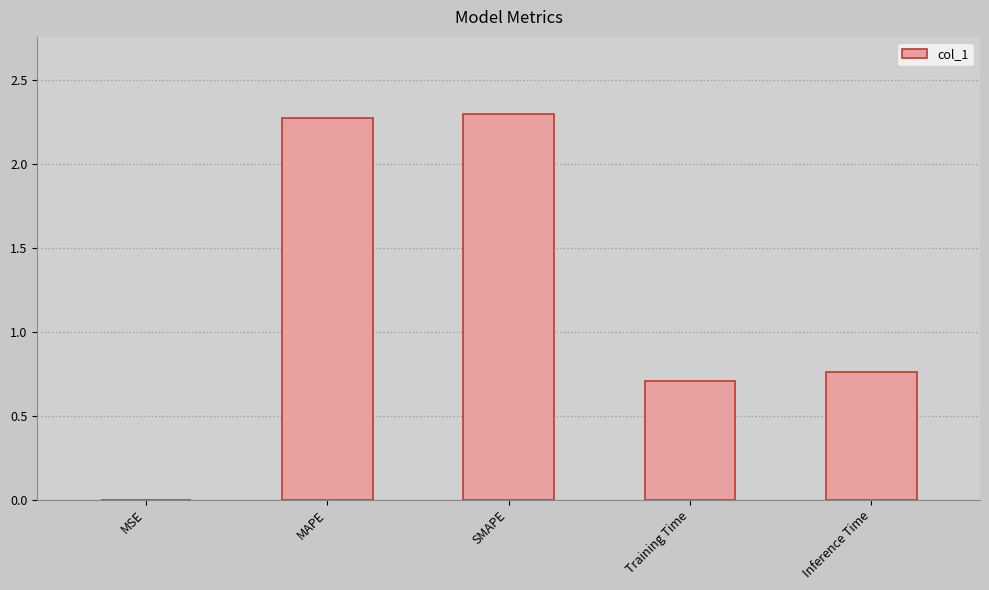

What is the sum of all values?

6.0